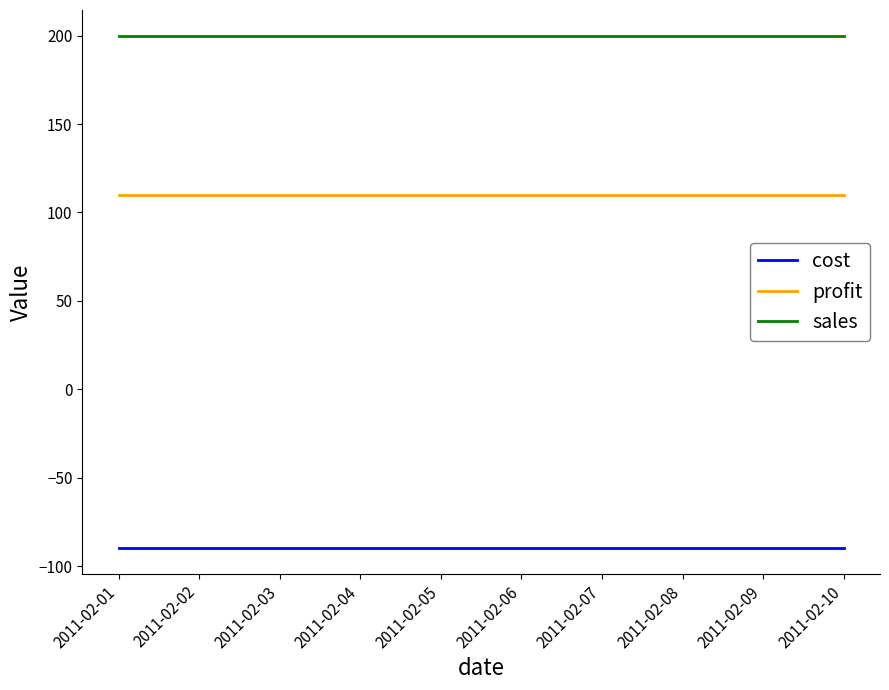

True or false: sales has a value of 52 at 2011-02-03.

False